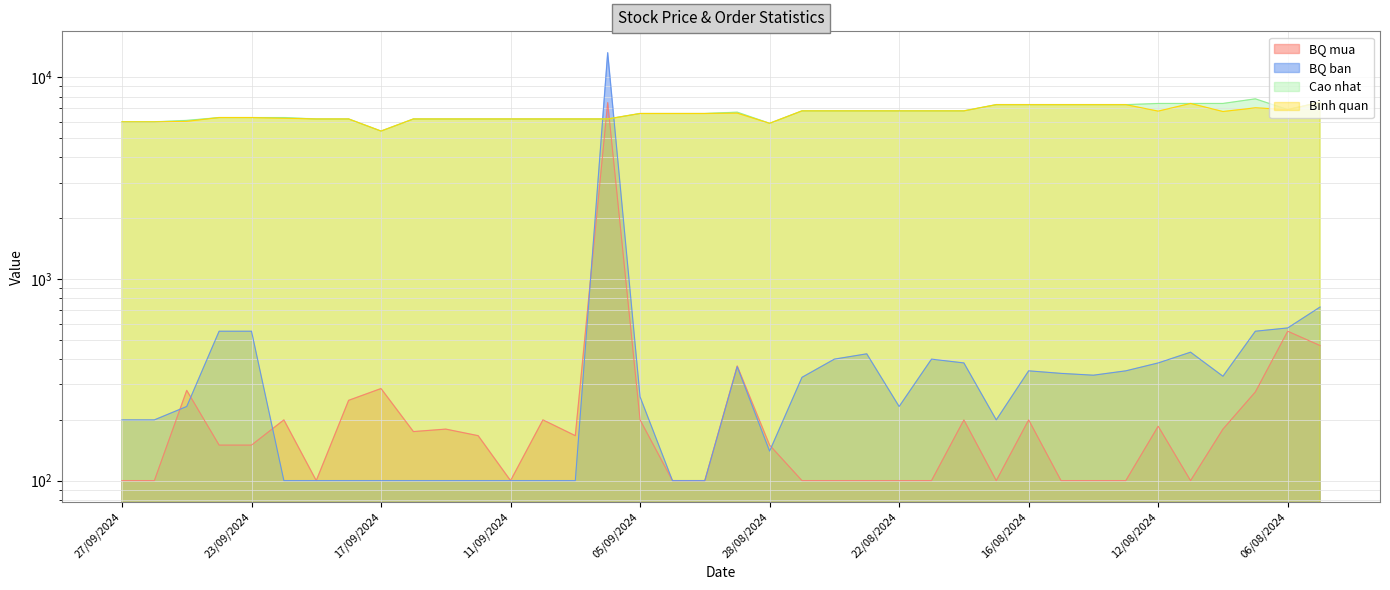

How many times do Cao nhat and BQ ban cross each other?

2